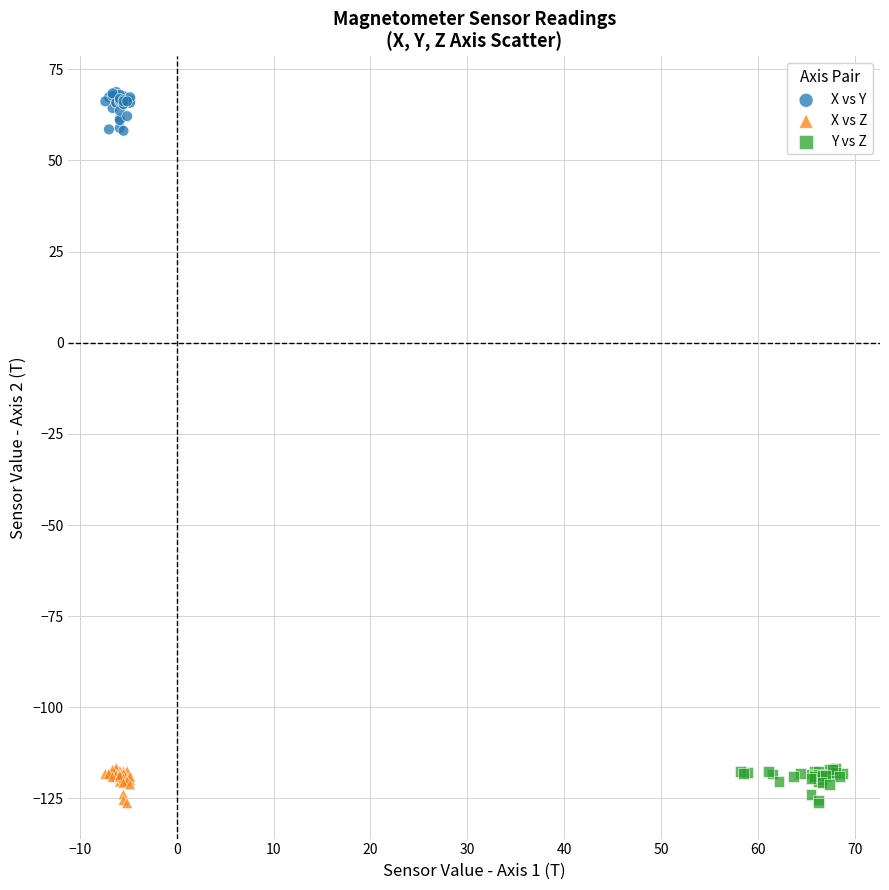

Which series reaches the maximum Y coordinate?

X vs Y